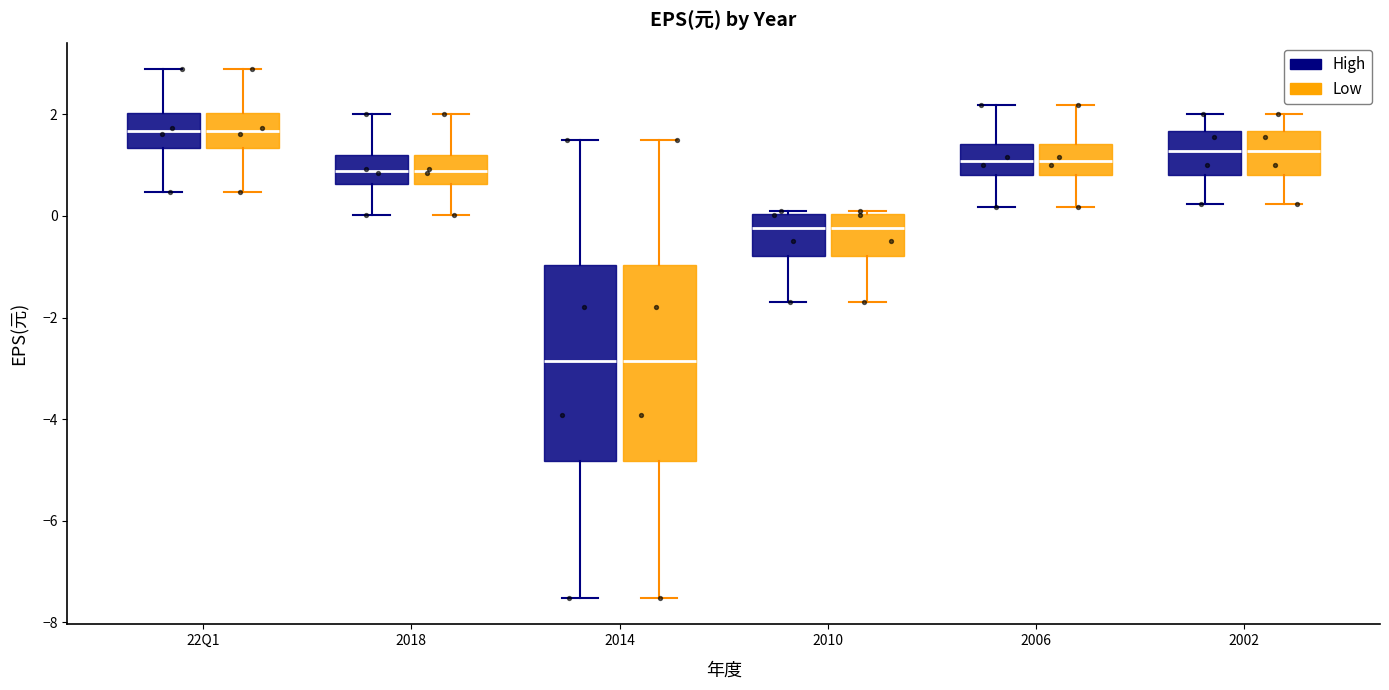

Reading left to right, read every box against the y-axis: the position of its median line, the range the box covers, and the ends of its whiskers. The values are not printed on the chart, so give them approximately, as read against the axis.

22Q1 (High): median 1.6, box 1.4 to 2.0, whiskers 0.4 to 2.8
22Q1 (Low): median 1.6, box 1.4 to 2.0, whiskers 0.4 to 2.8
2018 (High): median 0.8, box 0.6 to 1.2, whiskers 0.0 to 2.0
2018 (Low): median 0.8, box 0.6 to 1.2, whiskers 0.0 to 2.0
2014 (High): median -2.8, box -4.8 to -1.0, whiskers -7.6 to 1.6
2014 (Low): median -2.8, box -4.8 to -1.0, whiskers -7.6 to 1.6
2010 (High): median -0.2, box -0.8 to 0.0, whiskers -1.6 to 0.0
2010 (Low): median -0.2, box -0.8 to 0.0, whiskers -1.6 to 0.0
2006 (High): median 1.0, box 0.8 to 1.4, whiskers 0.2 to 2.2
2006 (Low): median 1.0, box 0.8 to 1.4, whiskers 0.2 to 2.2
2002 (High): median 1.2, box 0.8 to 1.6, whiskers 0.2 to 2.0
2002 (Low): median 1.2, box 0.8 to 1.6, whiskers 0.2 to 2.0